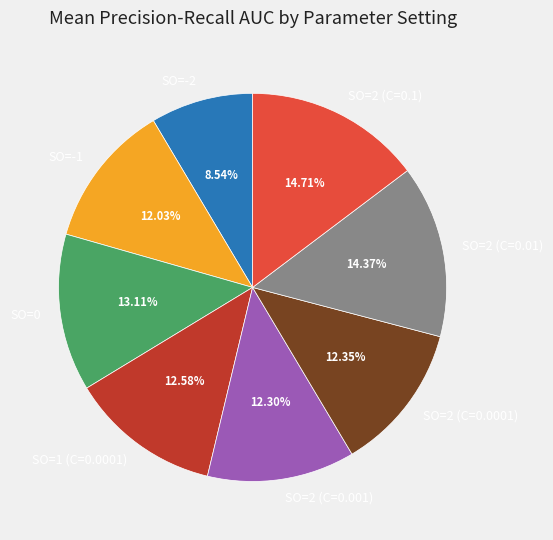

To the nearest percent, what is the difference between the largest and smallest slice percentages?

6%